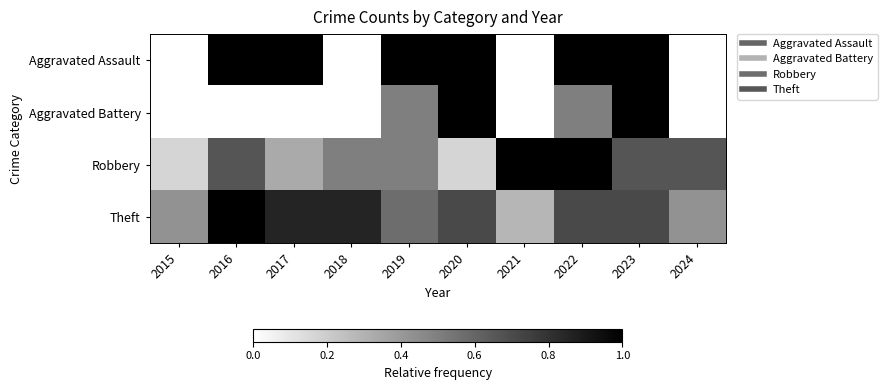

Which series has the largest range (max minus min)?

Aggravated Assault